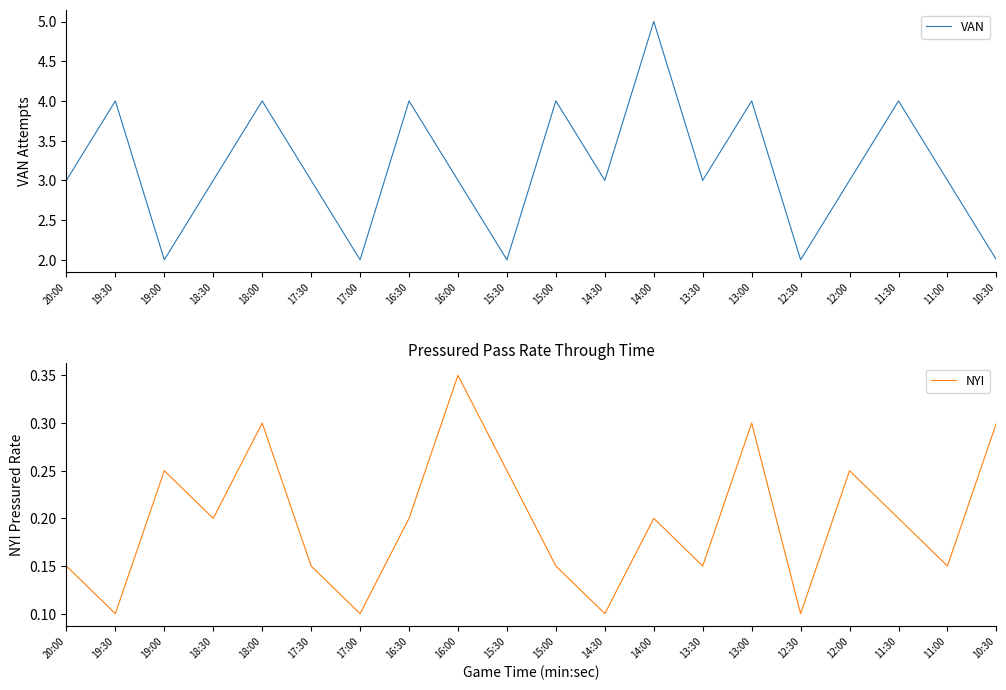

What is the label of the 14th point from the left?

13:30